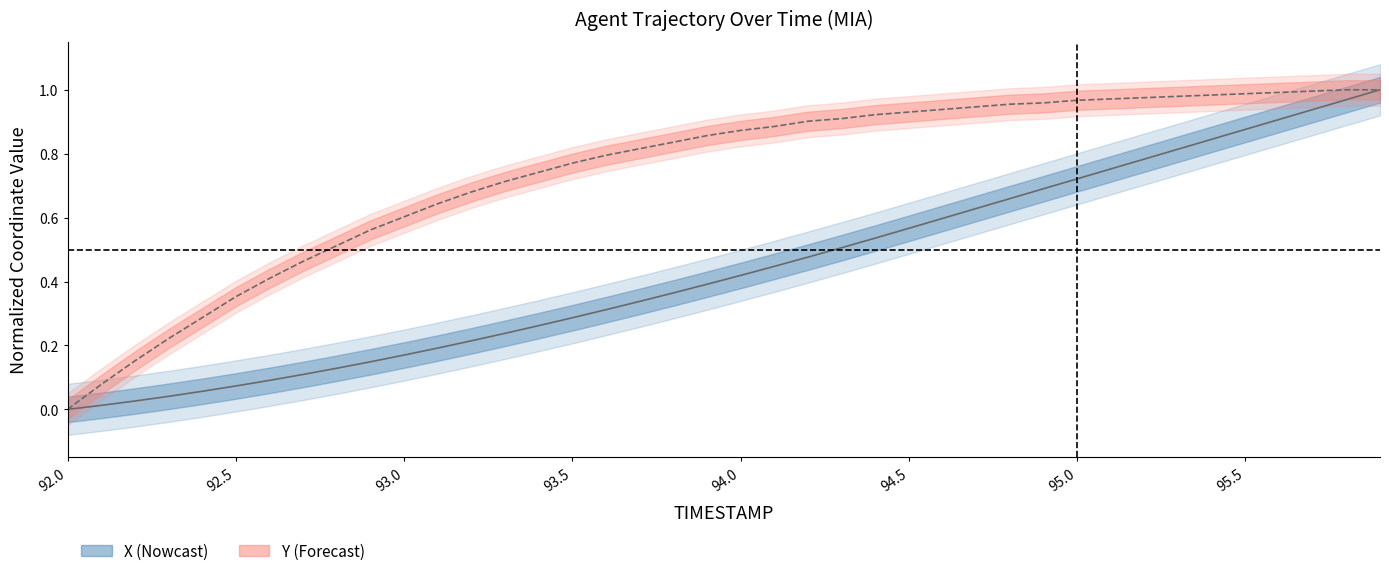

What is the total value across all series at 94.2?

1.4